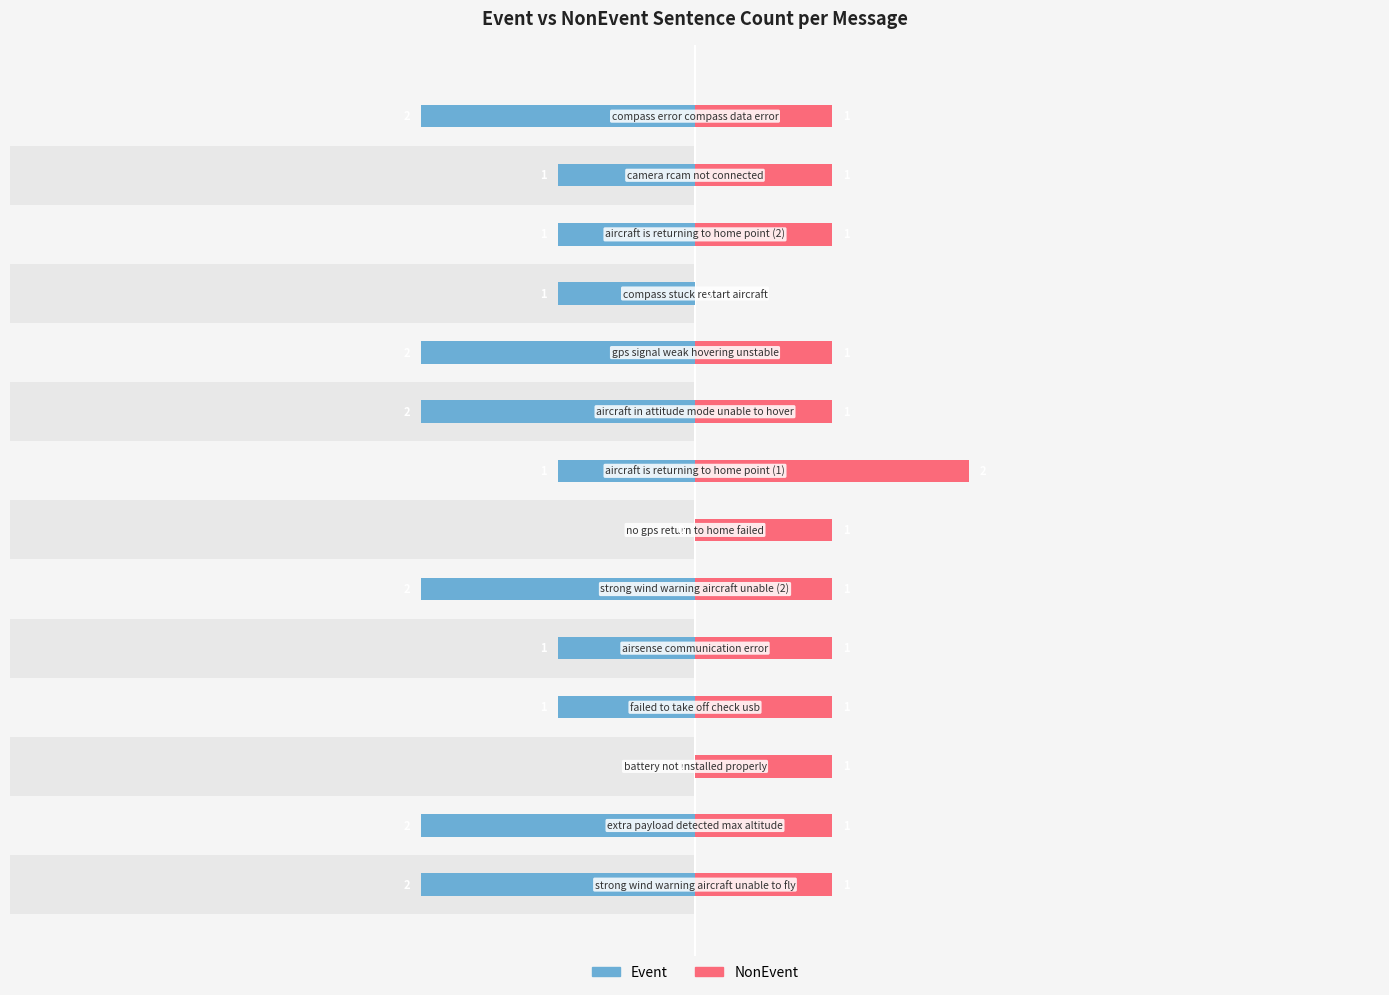

What is the spread (max minus min) of values at 10?

1